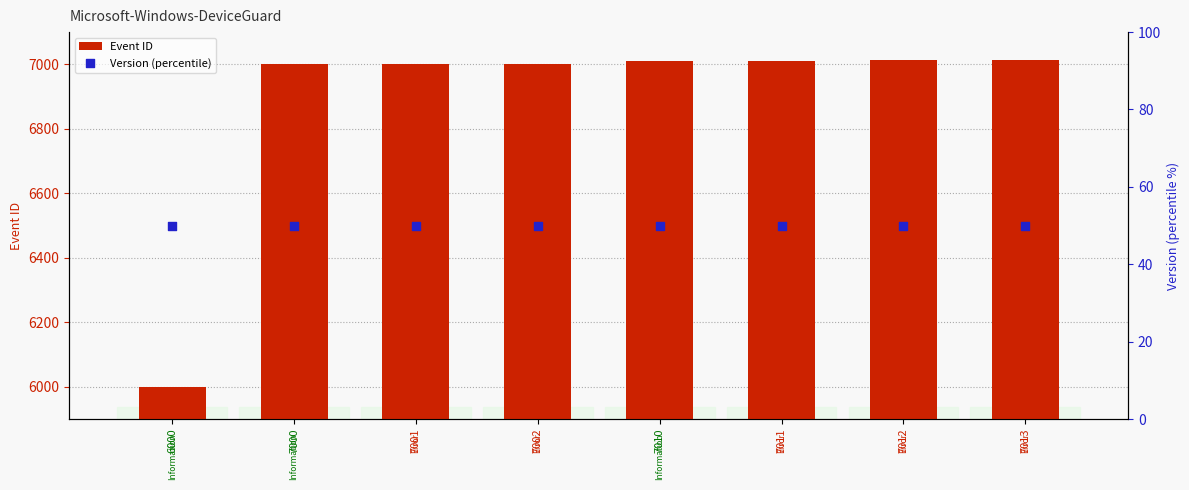

Which series has the widest spread of Y values?

Event ID